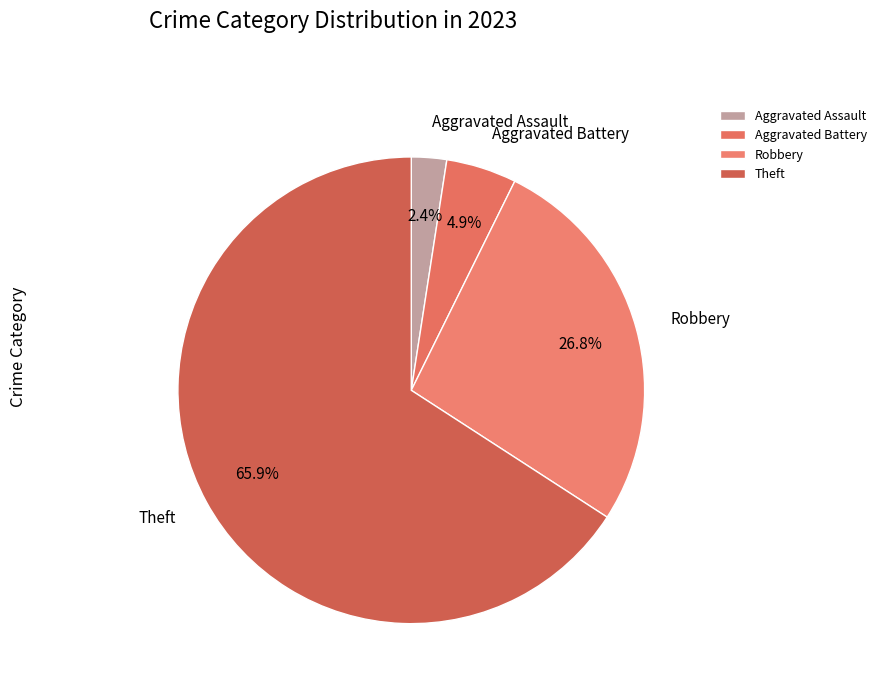

Which has a higher value, Robbery or Aggravated Battery?

Robbery